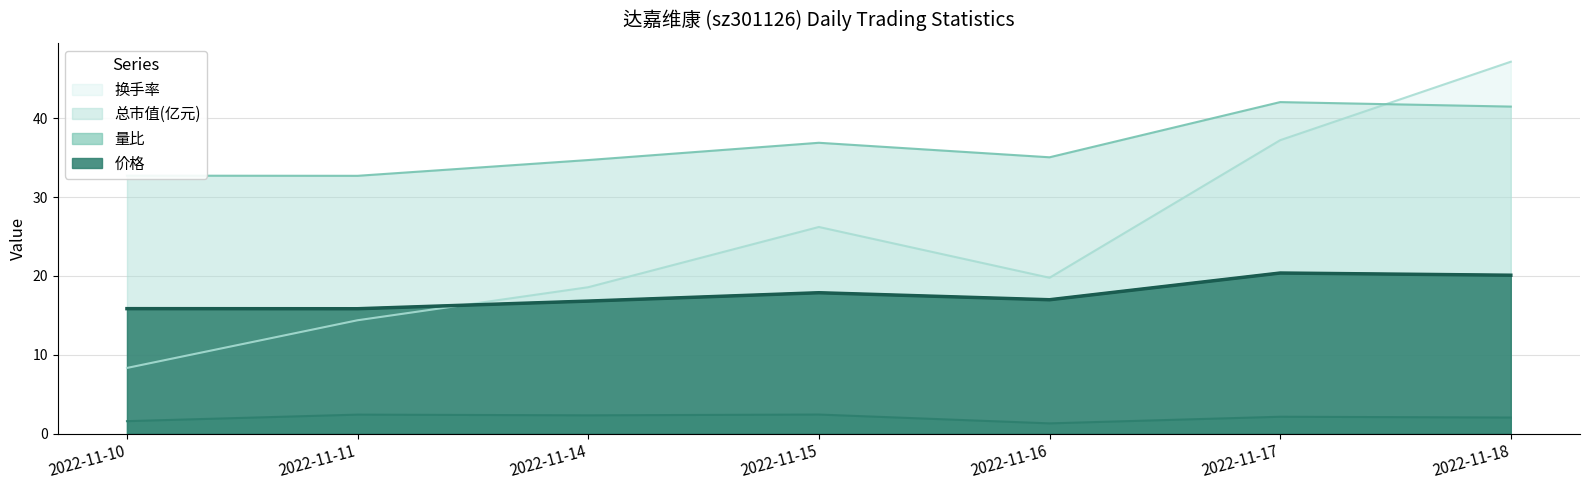

At which category does 总市值(亿元) reach its first local peak?

2022-11-15